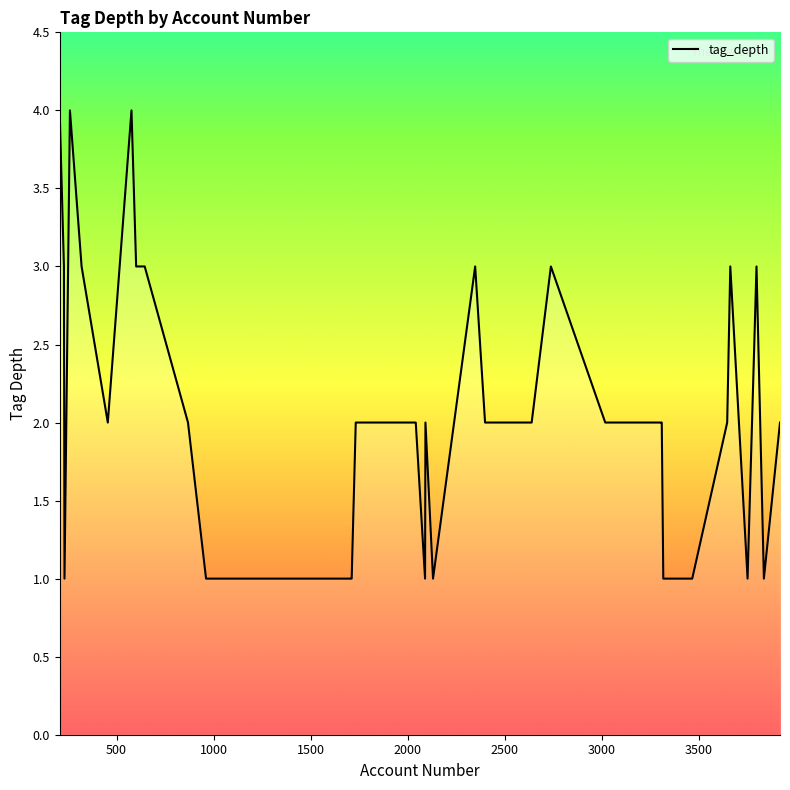

What is the smallest value displayed?

1